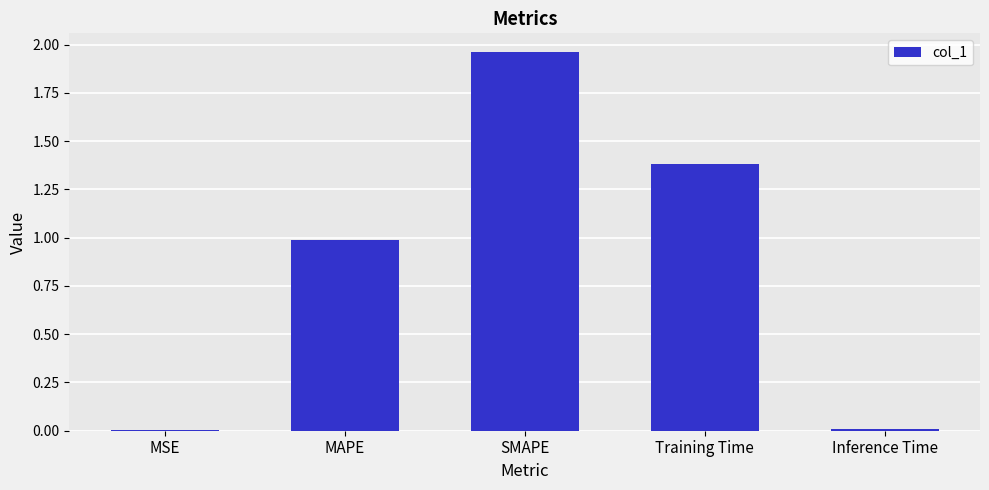

Which category has the highest value across all series?

SMAPE